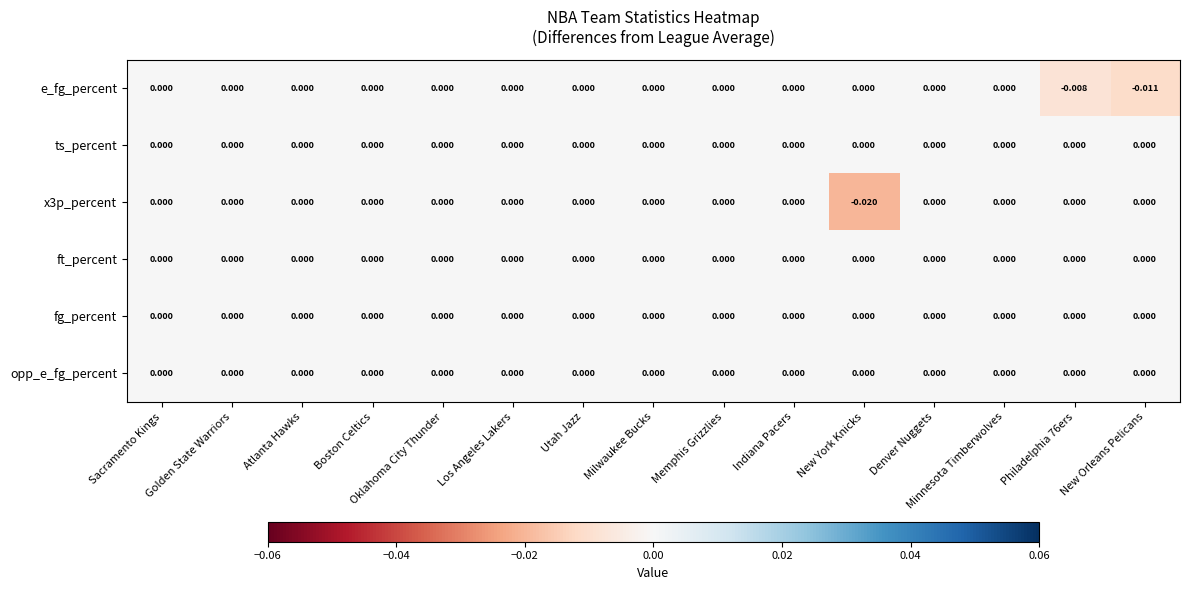

At which category does the chart reach its minimum across all series?

New York Knicks